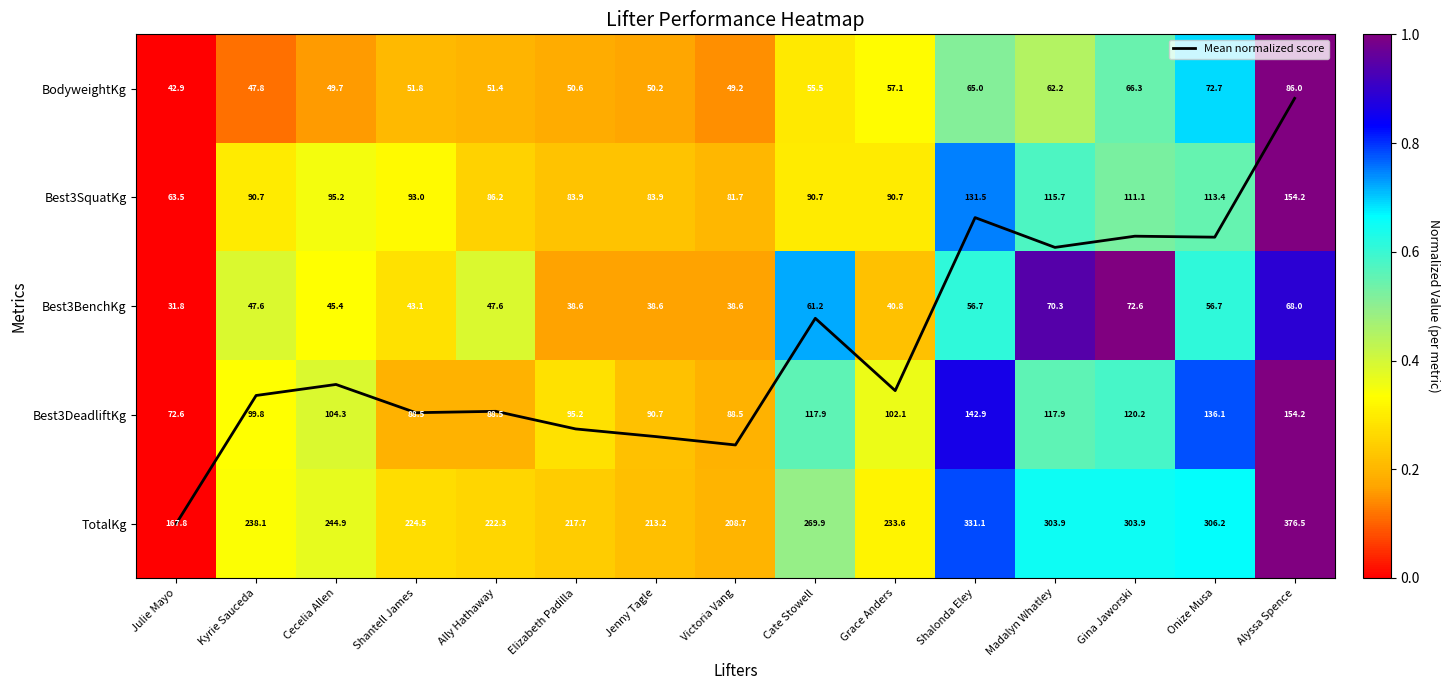

Which series has the largest total across all categories?

Mean normalized score